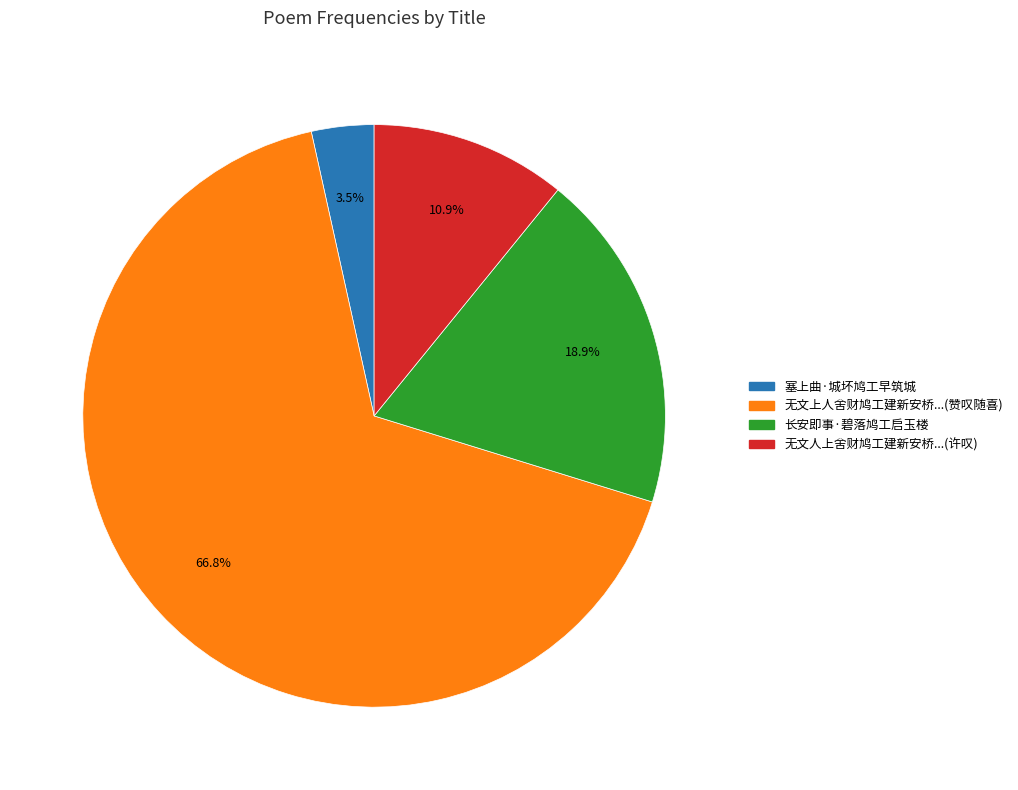

How many segments does this pie chart have?

4